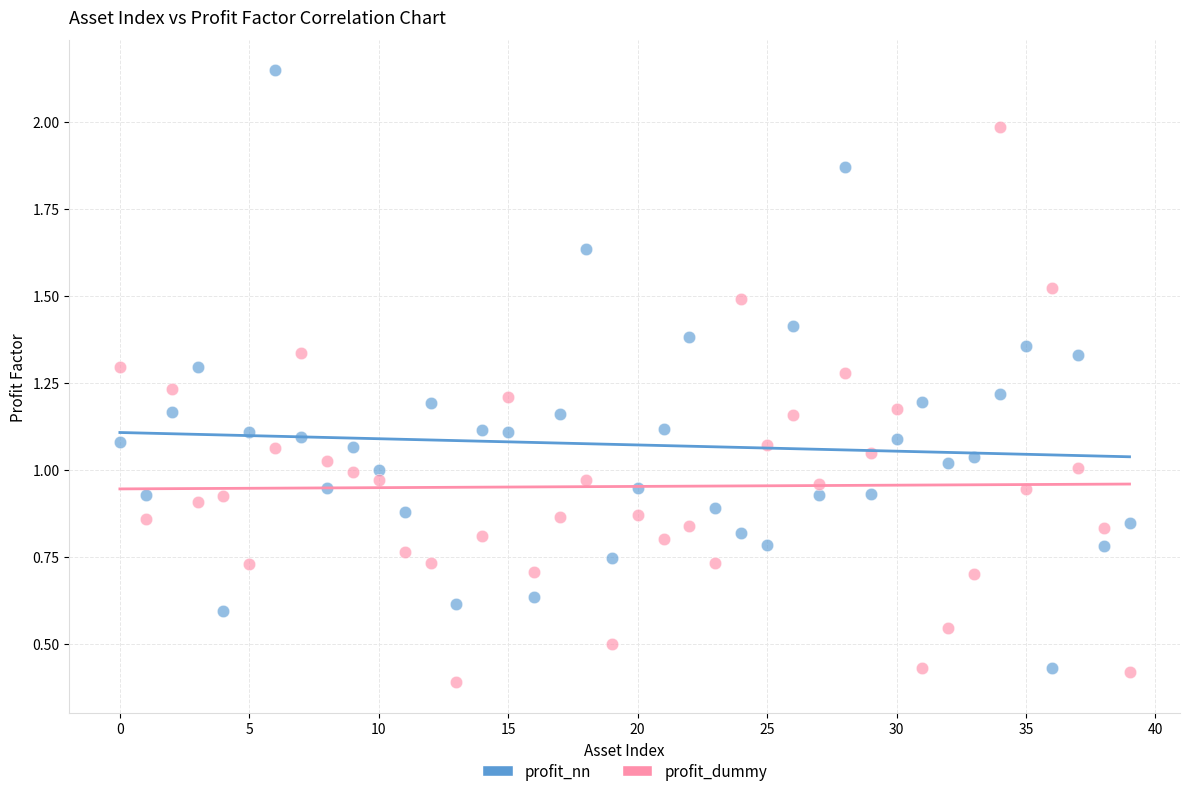

What are all the series names shown in the legend?

profit_nn, profit_dummy